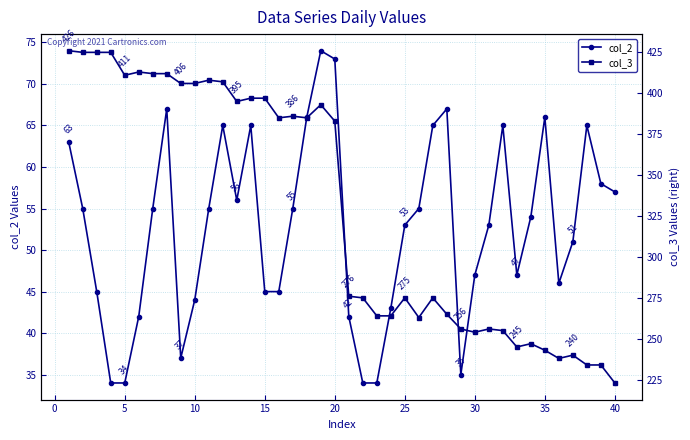

Reading left to right, extract all data points from this chart.

col_2: 63	55	45	34	34	42	55	67	37	44	55	65	56	65	45	45	55	66	74	73	42	34	34	43	53	55	65	67	35	47	53	65	47	54	66	46	51	65	58	57
col_3: 426	425	425	425	411	413	412	412	406	406	408	407	395	397	397	385	386	385	393	383	276	275	264	264	275	263	275	265	256	254	256	255	245	247	243	238	240	234	234	223